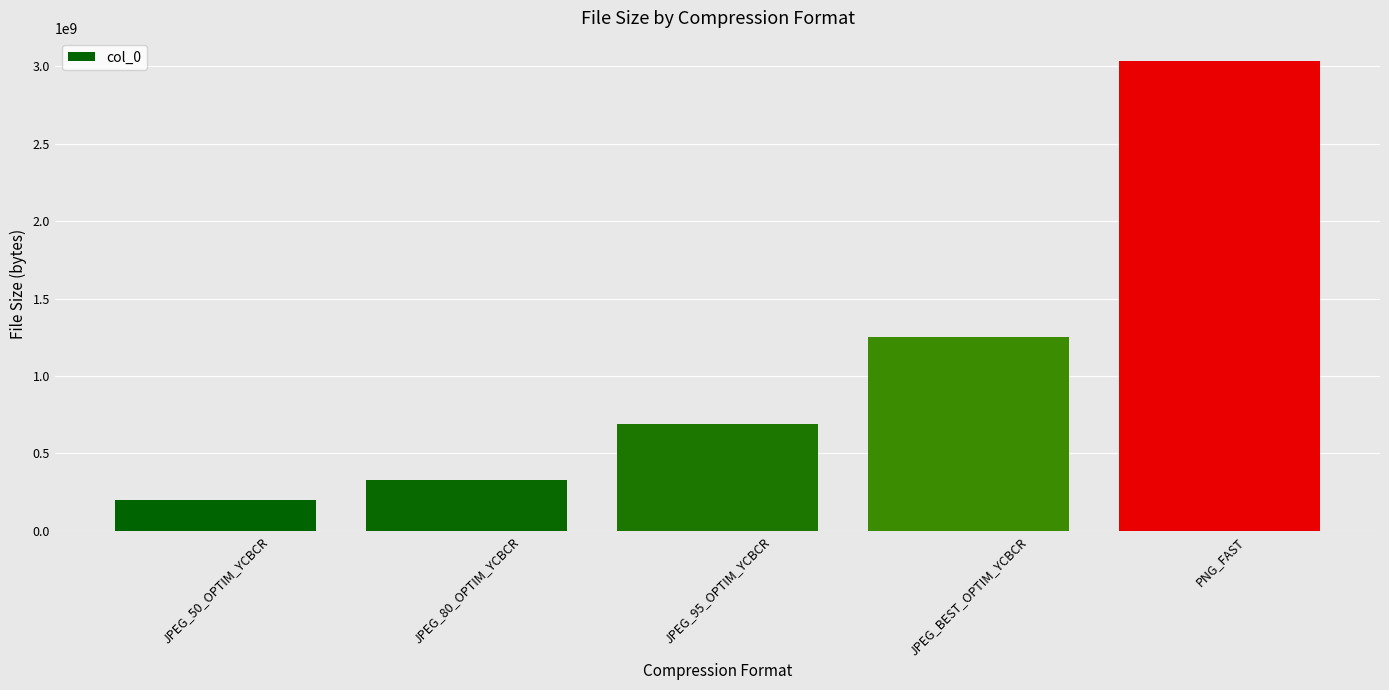

The value at JPEG_80_OPTIM_YCBCR is 210155323. True or false?

False